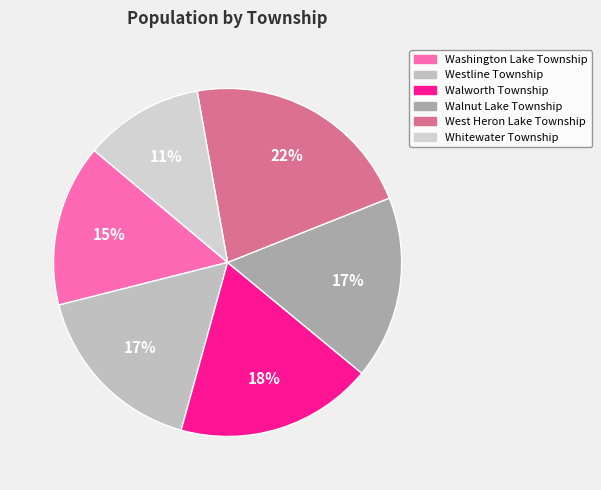

True or false: Walnut Lake Township accounts for 17% of the total.

True